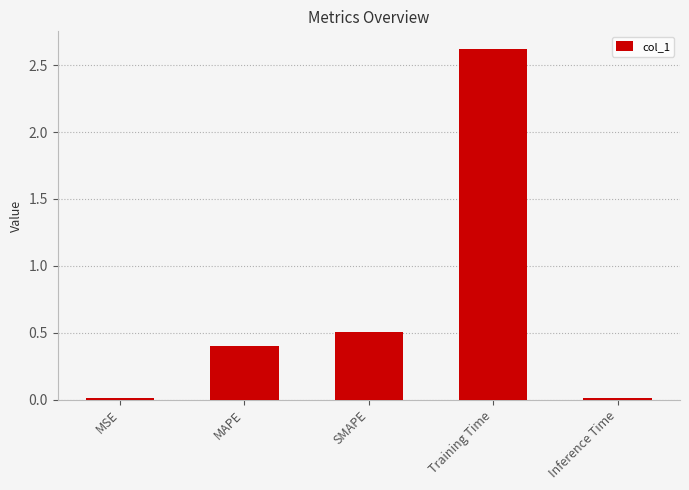

What is the average value?

0.7